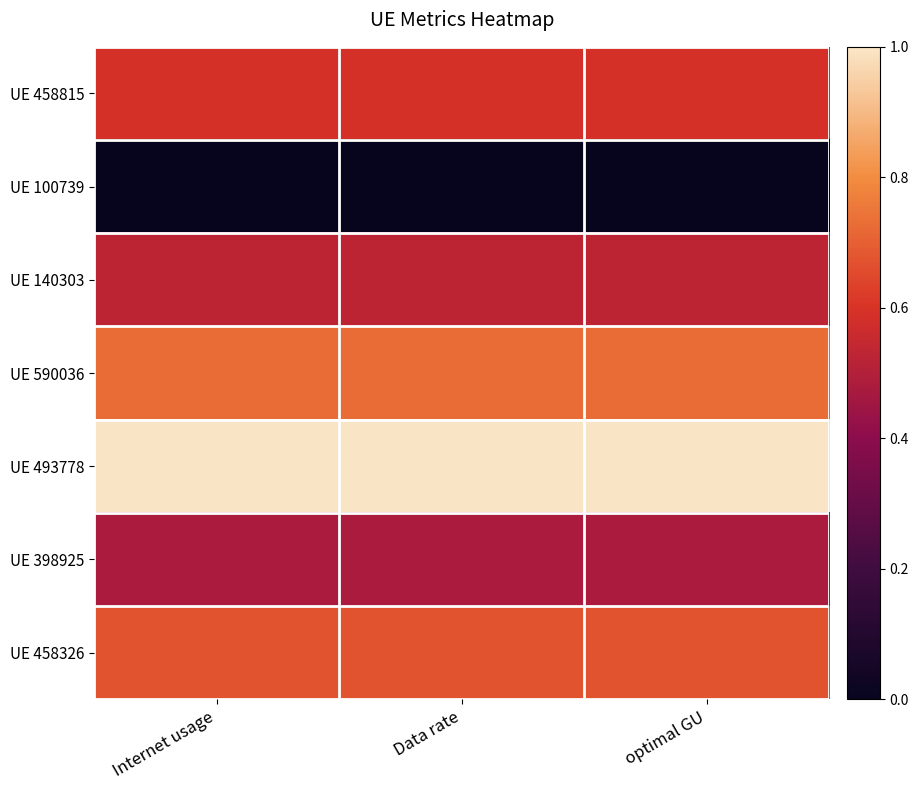

Reading right to left, what are all the values shown in this chart?

UE 458815: optimal GU=0.6	Data rate=0.6	Internet usage=0.6
UE 100739: optimal GU=0.0	Data rate=0.0	Internet usage=0.0
UE 140303: optimal GU=0.5	Data rate=0.5	Internet usage=0.5
UE 590036: optimal GU=0.7	Data rate=0.7	Internet usage=0.7
UE 493778: optimal GU=1.0	Data rate=1.0	Internet usage=1.0
UE 398925: optimal GU=0.5	Data rate=0.5	Internet usage=0.5
UE 458326: optimal GU=0.7	Data rate=0.7	Internet usage=0.7